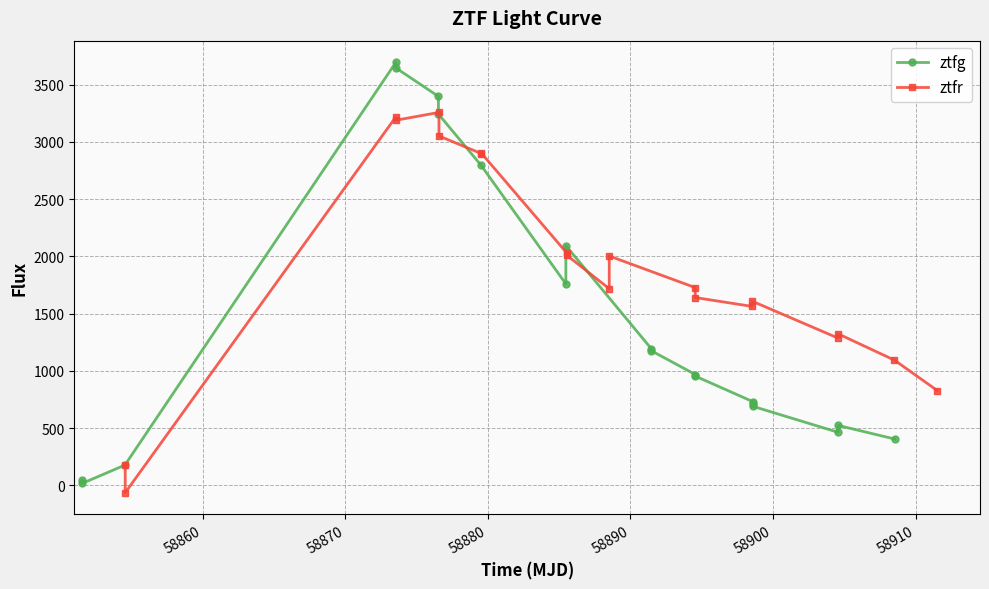

What is the value of the ztfg point at the 20th from the left?

404.6